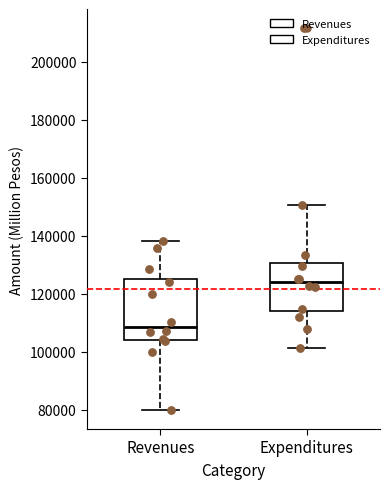

Comparing the boxes themselves (not the whiskers), which one is the tallest?

Revenues